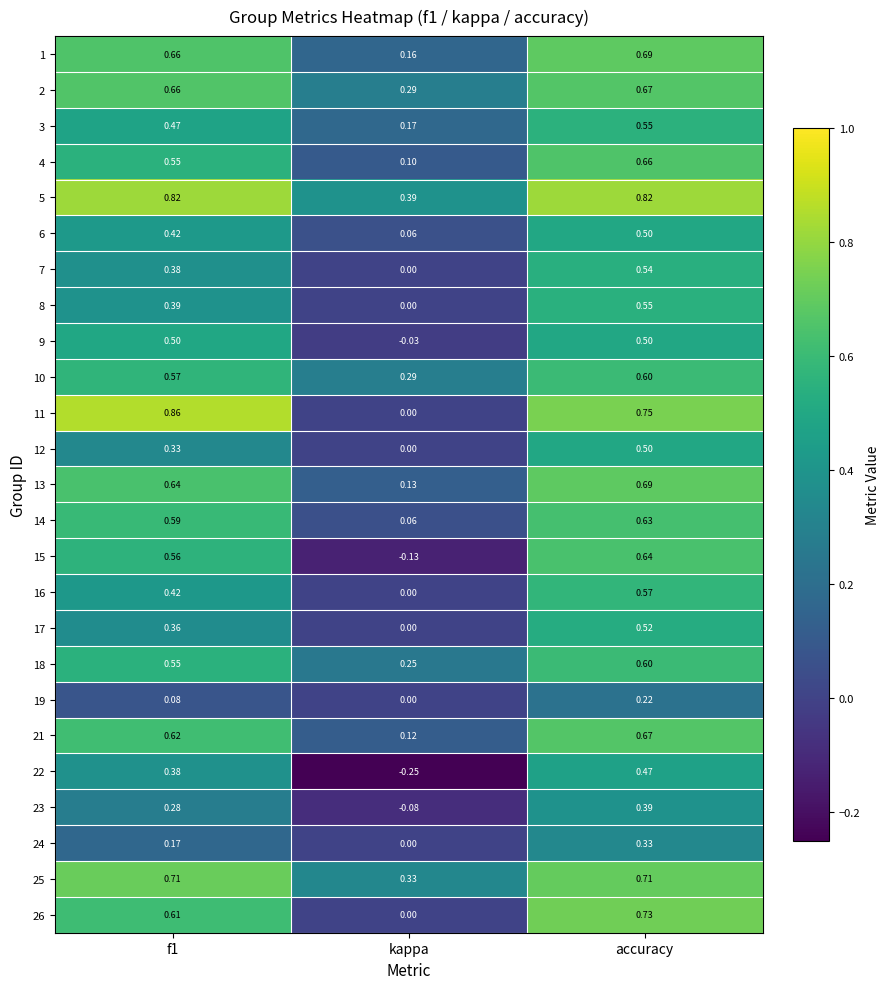

At which category is the sum across all series the highest?

accuracy